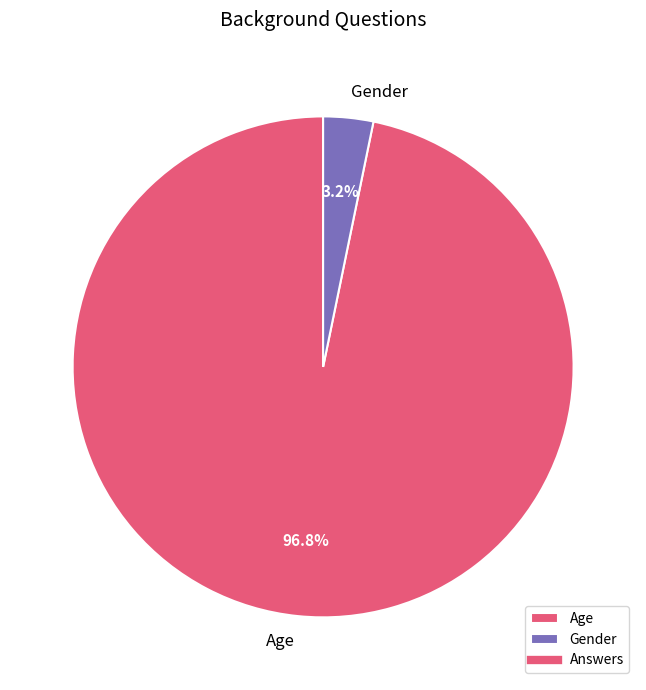

Rank the categories by value from lowest to highest.

Gender, Age